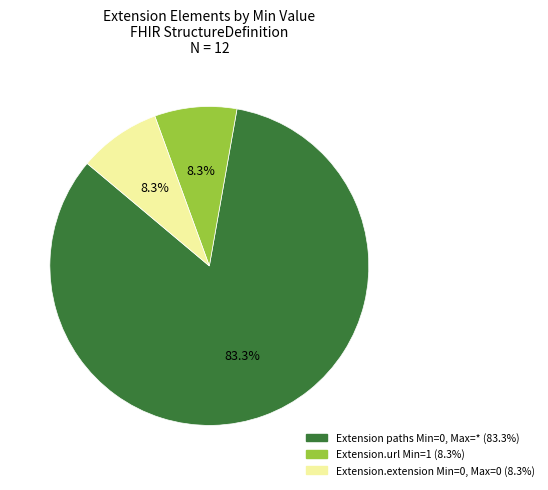

Is there any slice that represents more than half of the pie?

Yes